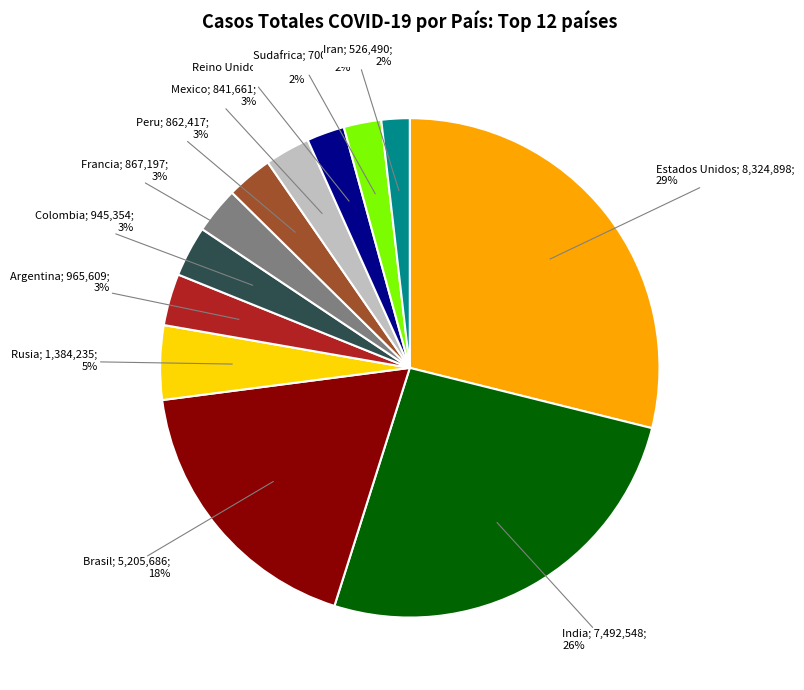

To the nearest percent, what is the difference between the largest and smallest slice percentages?

27%